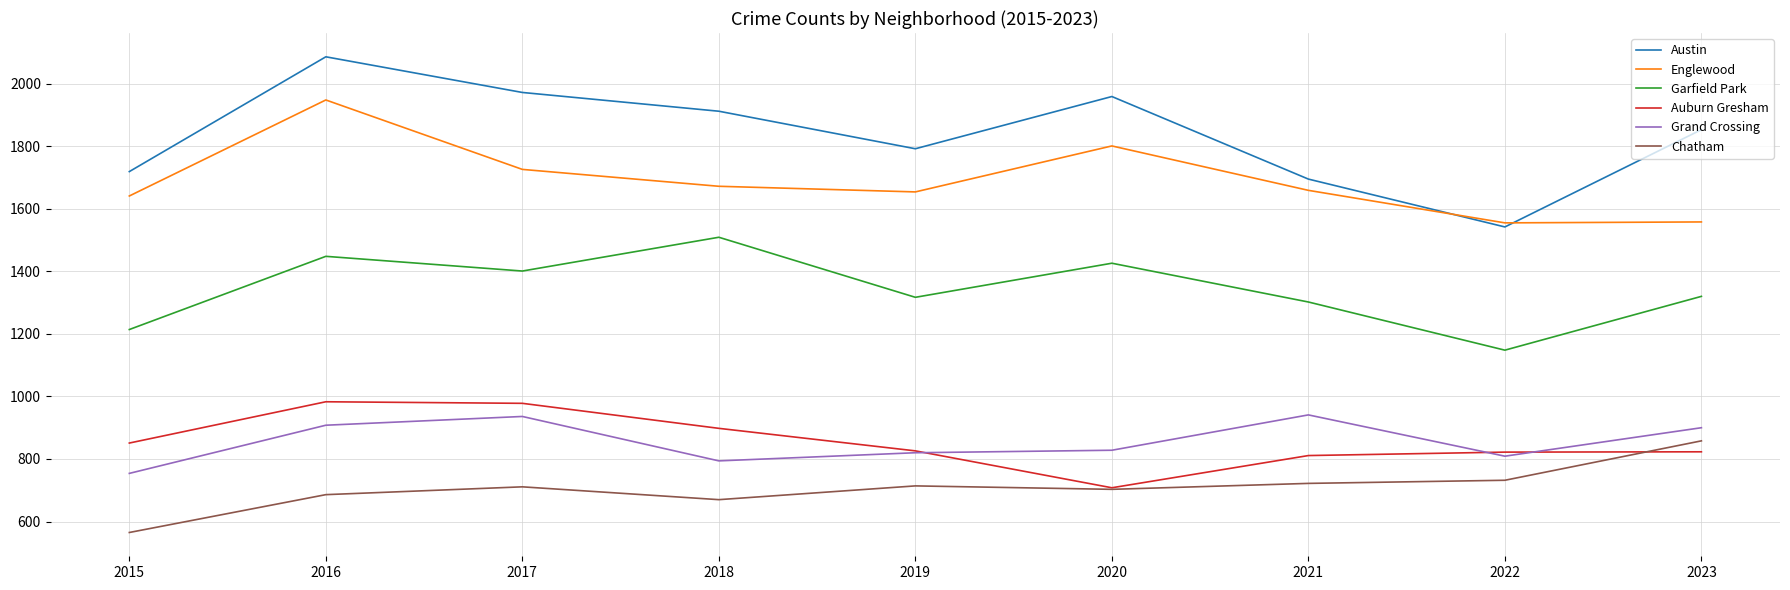

What is the difference between the maximum and minimum values in the Garfield Park series?

361